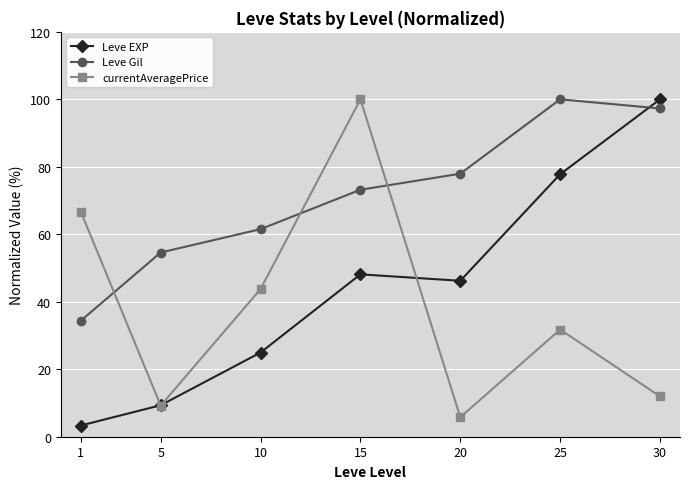

Where is the first local maximum for Leve EXP?

15